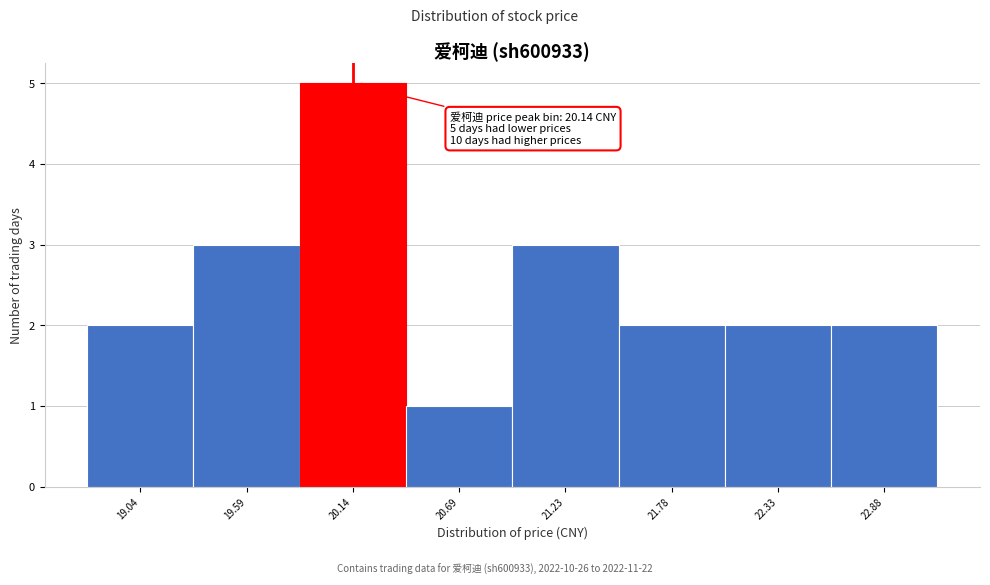

Over which range of the x-axis is the bar tallest?

19.9 to 20.4